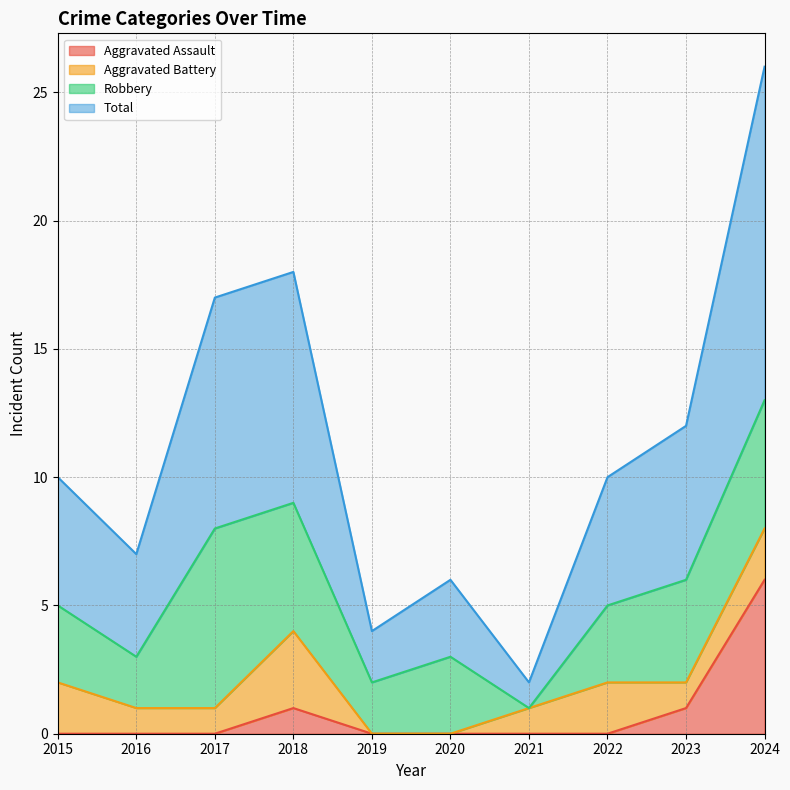

How many lines are shown in the chart?

4